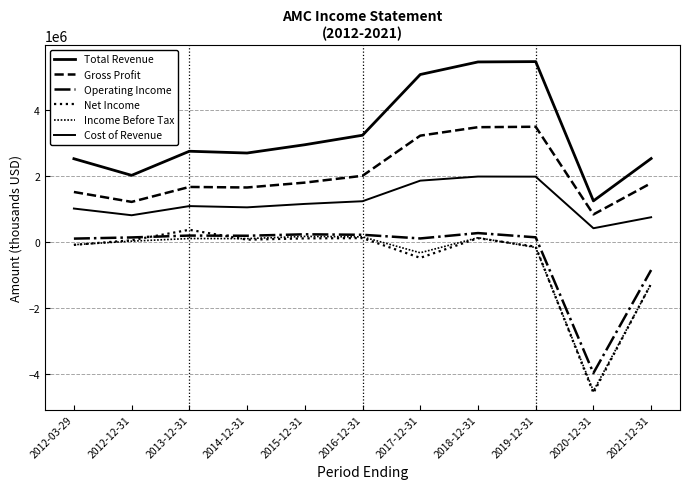

True or false: Total Revenue and Operating Income intersect in this chart.

False